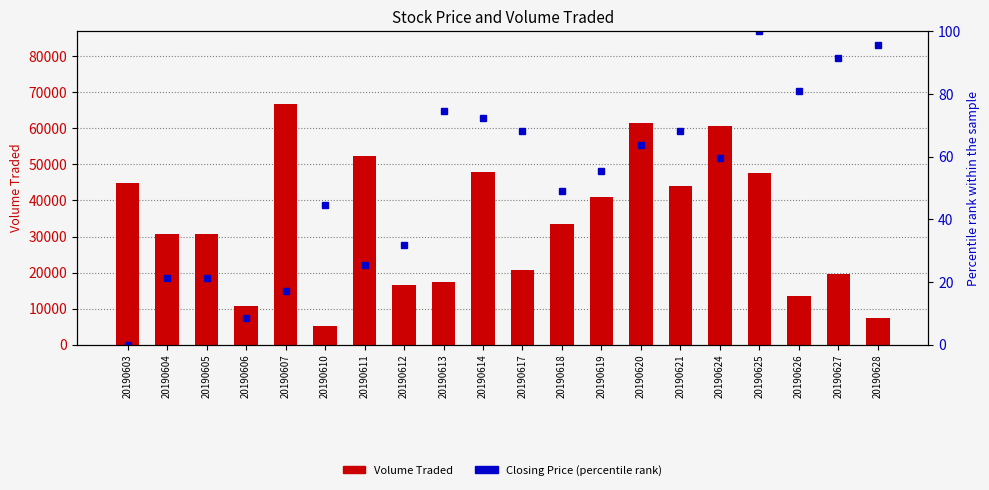

At which category does the chart reach its minimum across all series?

20190603